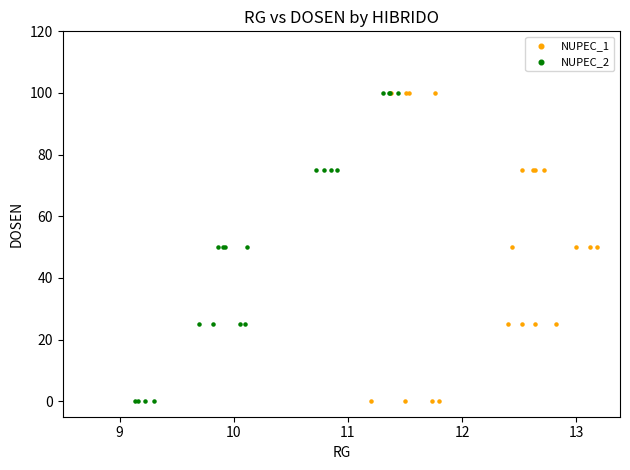

What are all the series names shown in the legend?

NUPEC_1, NUPEC_2